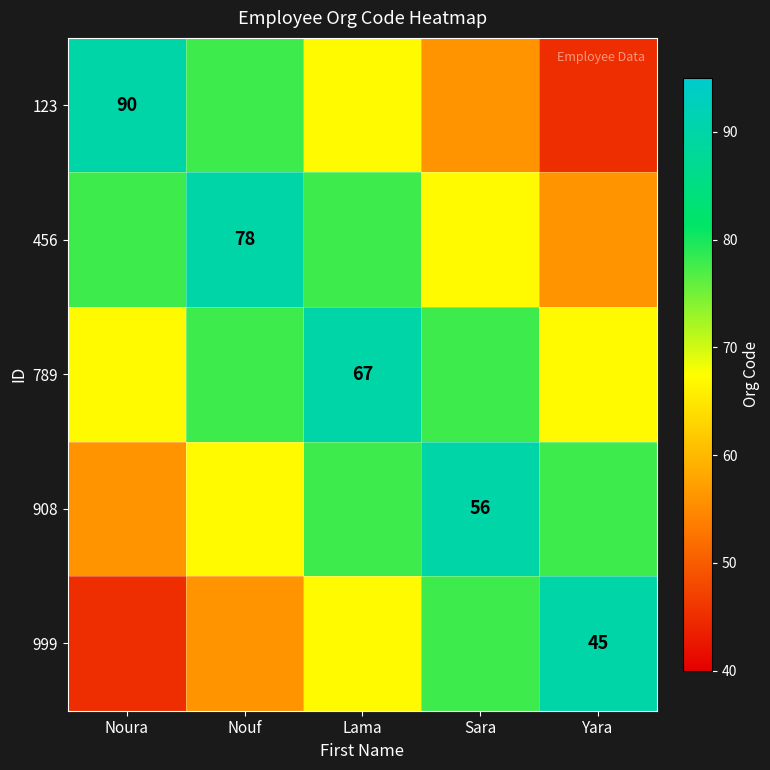

The value of 456 at Nouf is 78. True or false?

True